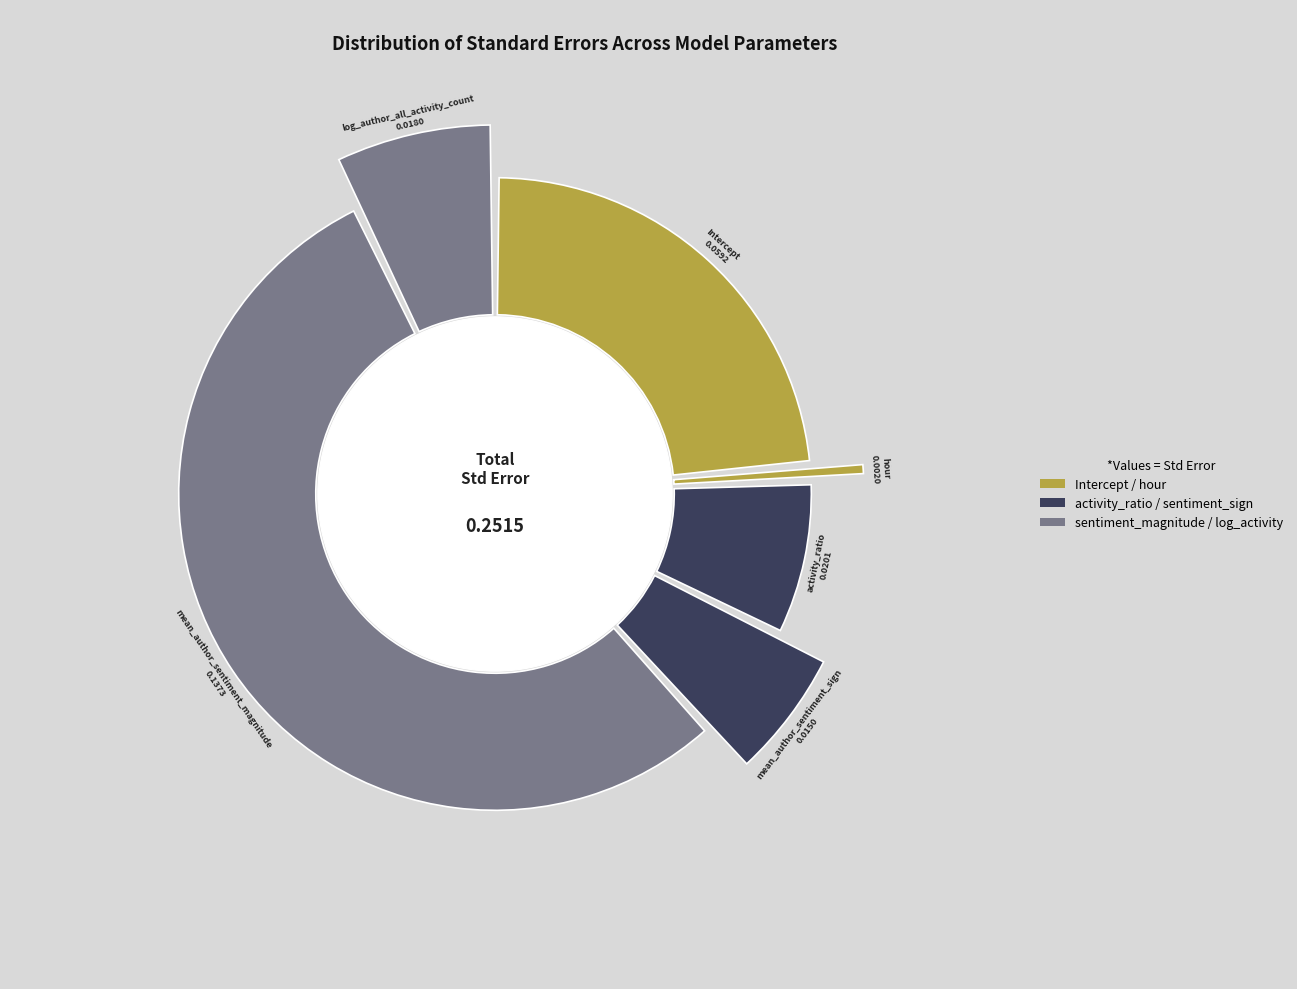

Between mean_author_sentiment_sign and activity_ratio, which is larger?

activity_ratio